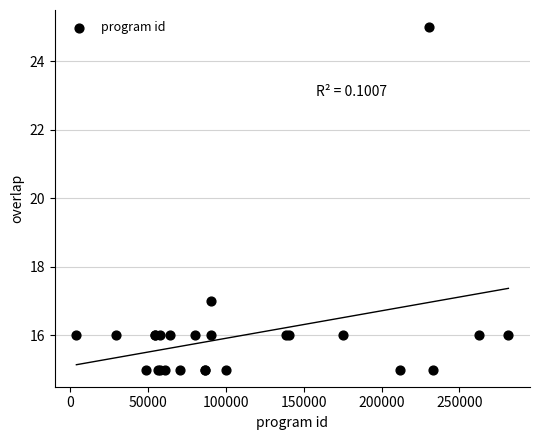

What Y value in the scatter plot is closest to 20?

17